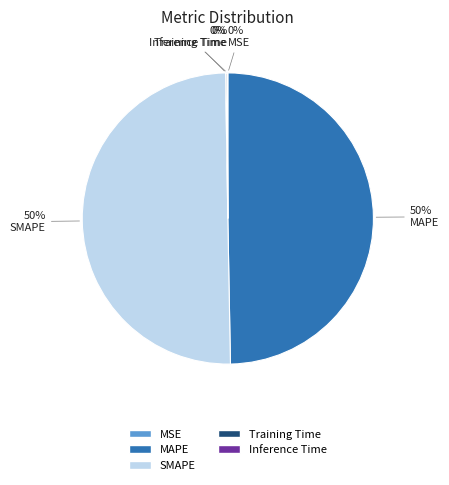

True or false: SMAPE accounts for 50% of the total.

True